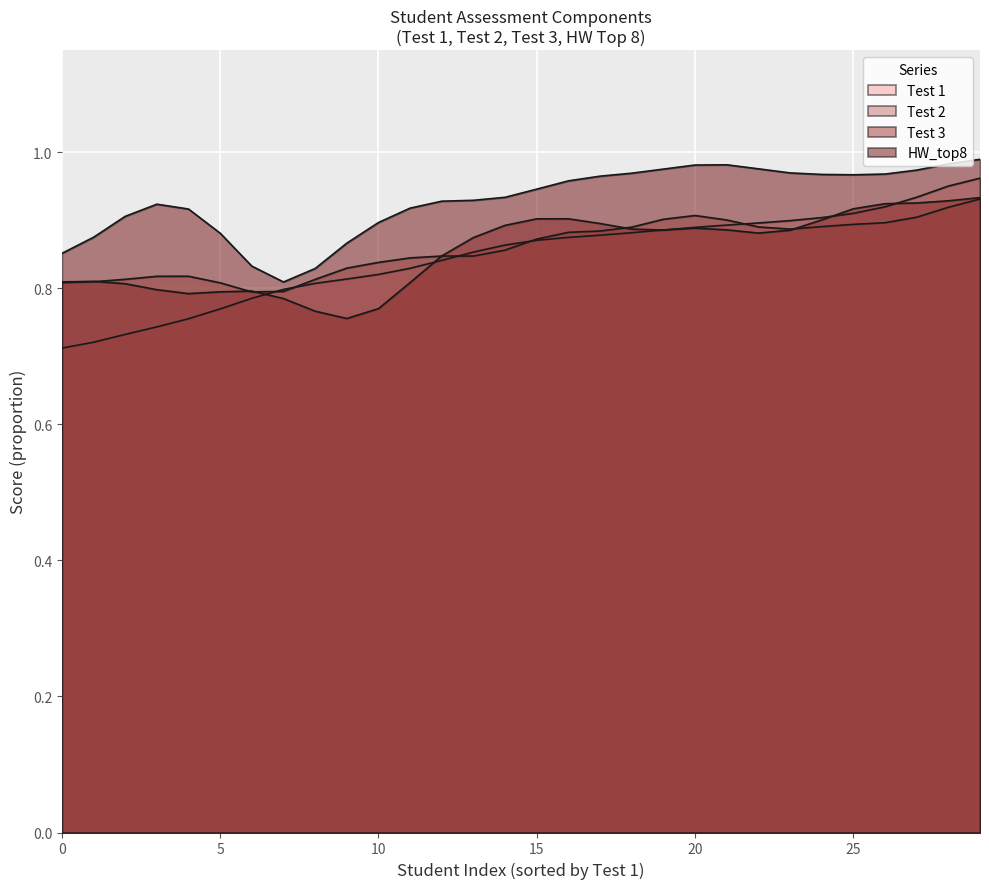

In Test 1, how many points are higher than both neighbors (excluding endpoints)?

9